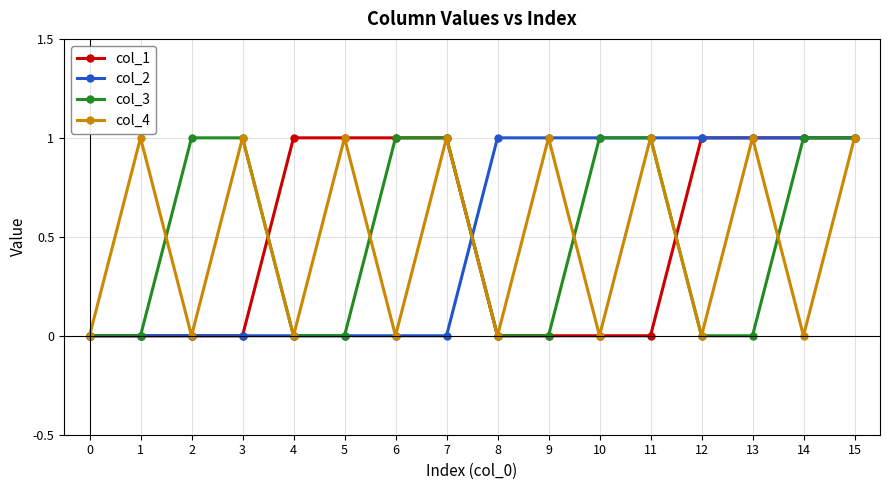

True or false: col_4 has more than 0 interior local peaks.

True